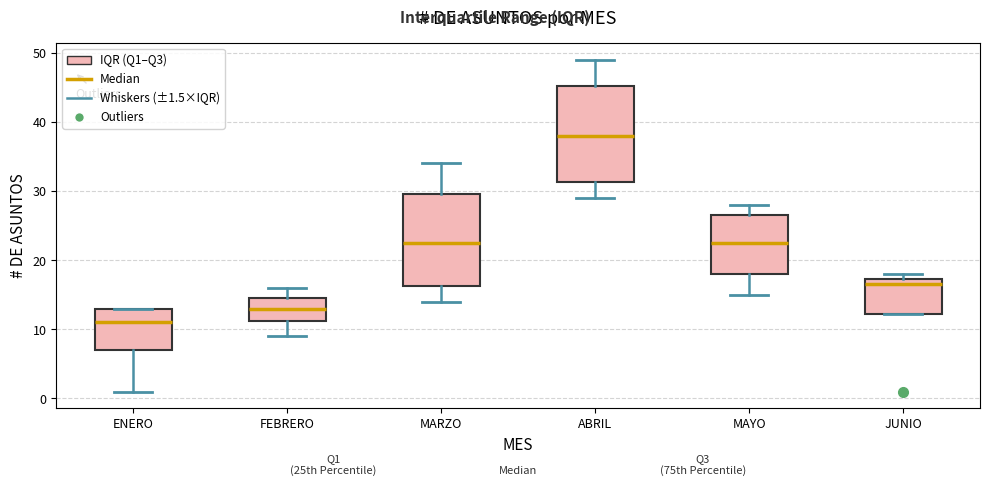

Reading left to right, read every box against the y-axis: the position of its median line, the range the box covers, and the ends of its whiskers. The values are not printed on the chart, so give them approximately, as read against the axis.

ENERO: median 11, box 7 to 13, whiskers 1 to 13
FEBRERO: median 13, box 11 to 15, whiskers 9 to 16
MARZO: median 23, box 16 to 30, whiskers 14 to 34
ABRIL: median 38, box 31 to 45, whiskers 29 to 49
MAYO: median 23, box 18 to 27, whiskers 15 to 28
JUNIO: median 17 (just below the box's upper edge), box 12 to 17, whiskers 12 to 18